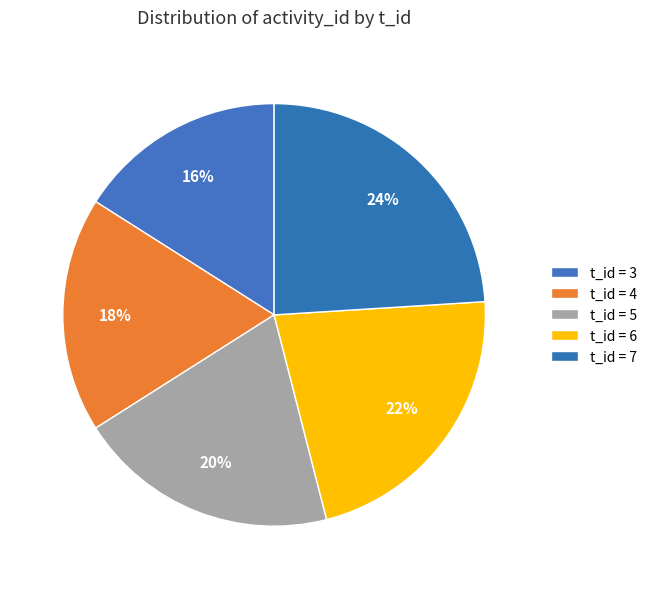

How many segments does this pie chart have?

5